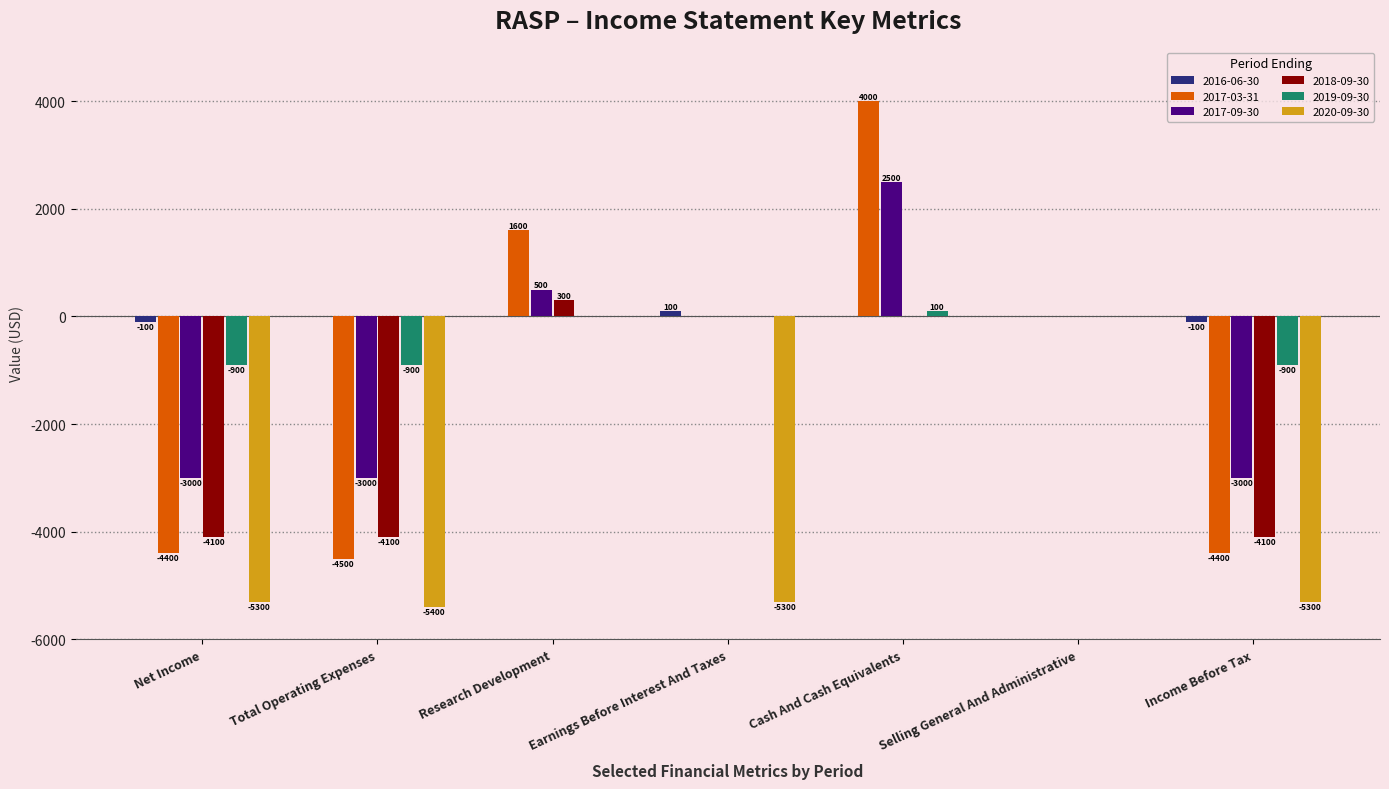

Count the number of categories in the chart.

7